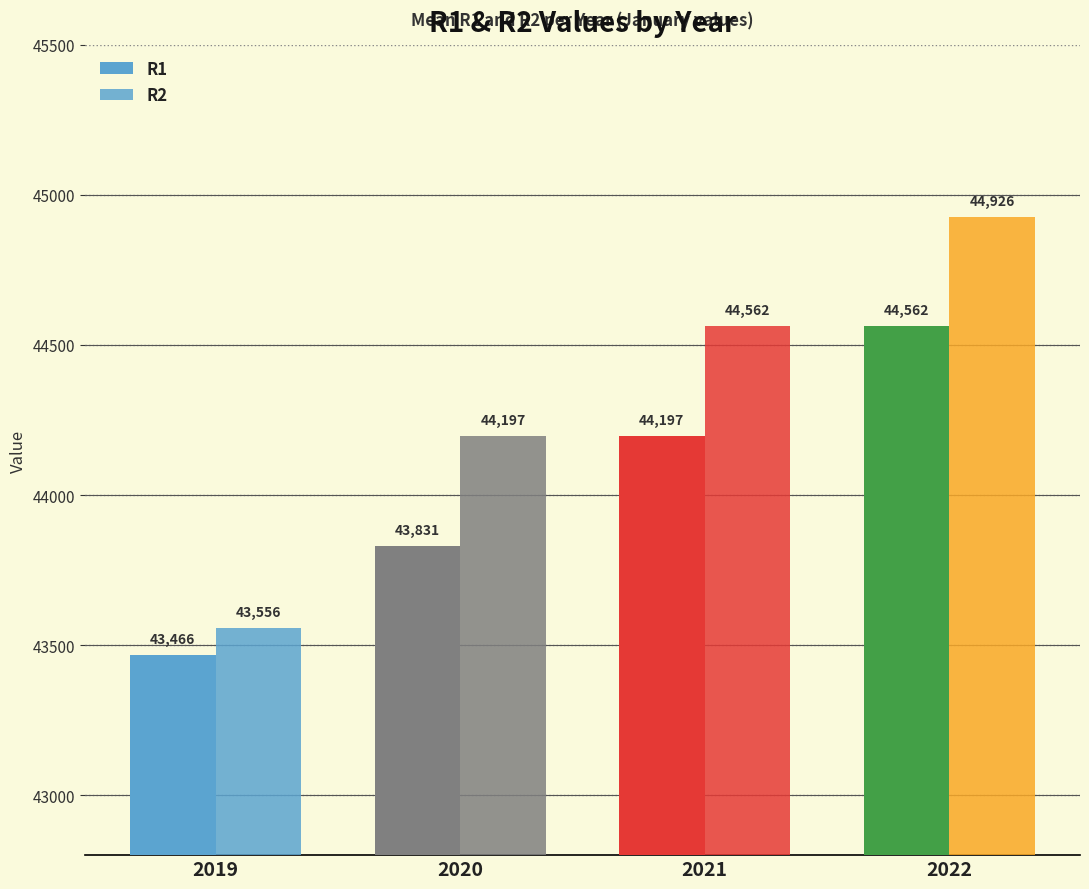

How many distinct data groups are displayed?

2